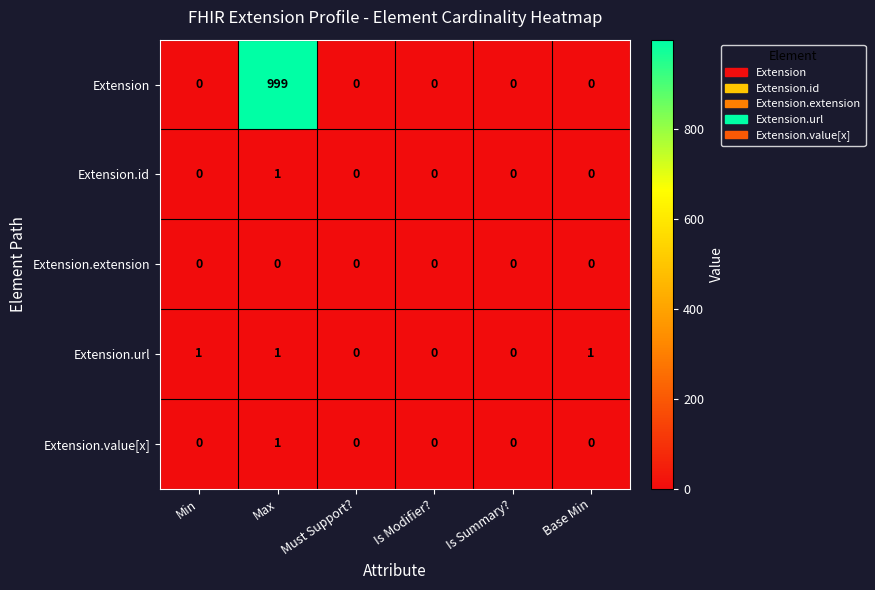

What is the spread (max minus min) of values at Max?

999